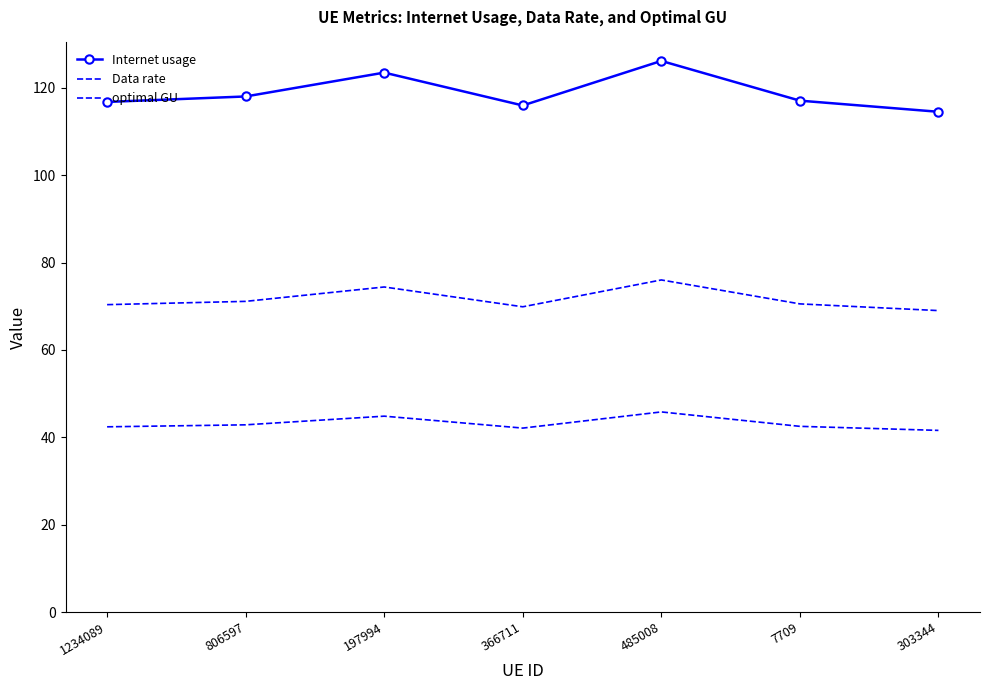

Between 485008 and 7709, which series saw the biggest shift?

Internet usage